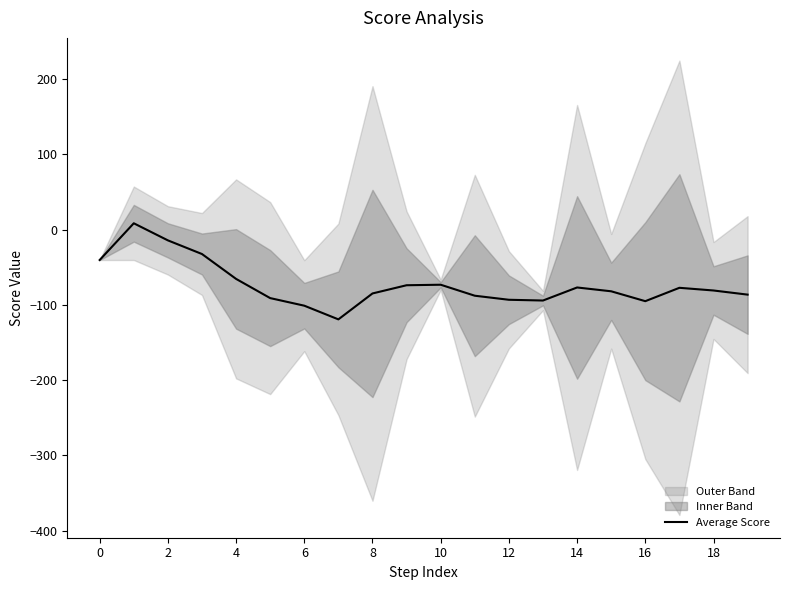

Is it true that Average Score equals -16.6 at 0?

False